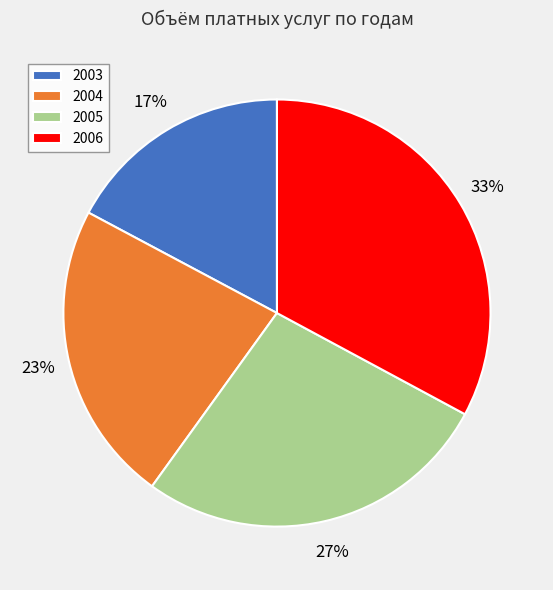

To the nearest percent, what percentage of the pie is 2004?

23%